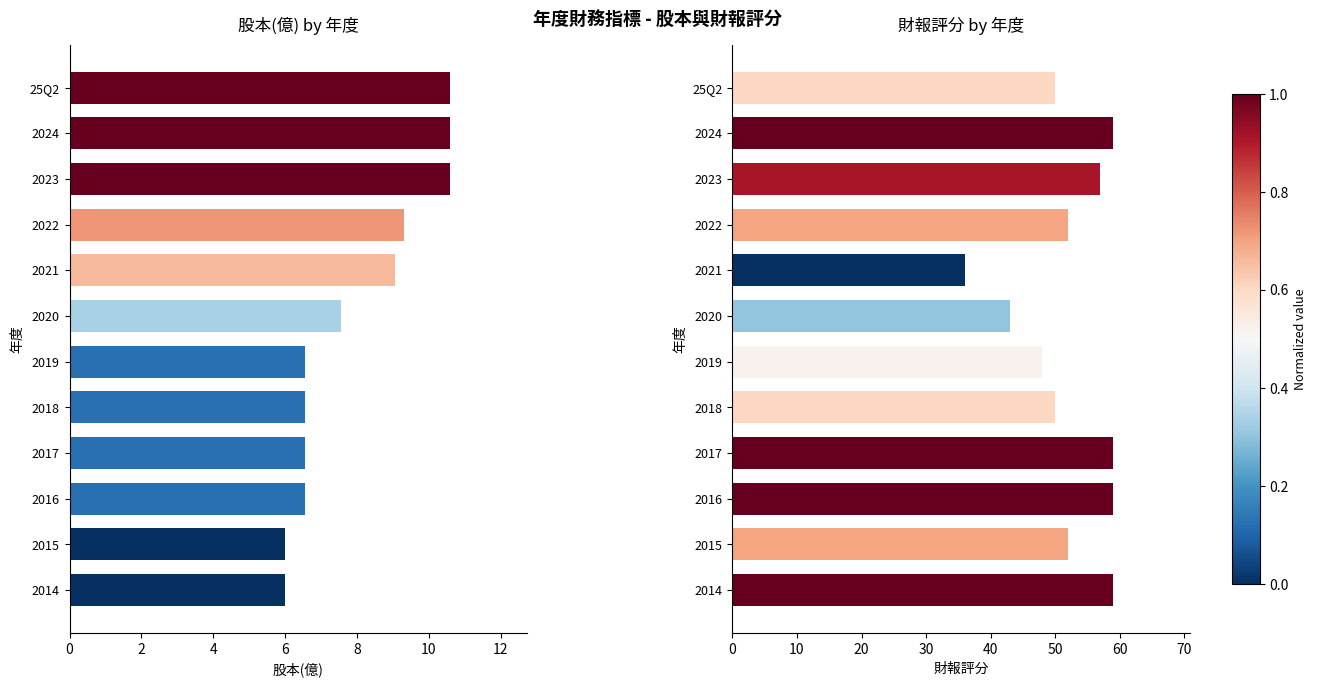

Reading left to right, what are all the values shown in this chart?

股本(億): 10.6	10.6	10.6	9.3	9.1	7.5	6.6	6.6	6.6	6.6	6.0	6.0
財報評分: 50.0	59.0	57.0	52.0	36.0	43.0	48.0	50.0	59.0	59.0	52.0	59.0